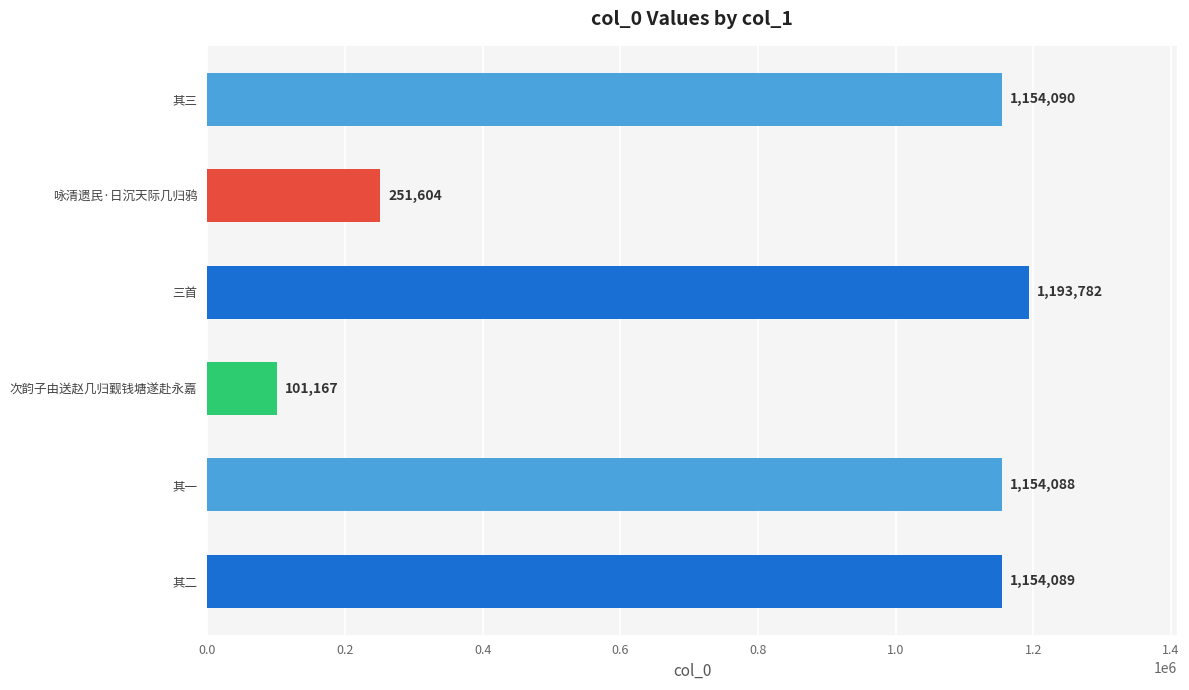

The value at 咏清遗民·日沉天际几归鸦 is 251604. True or false?

True